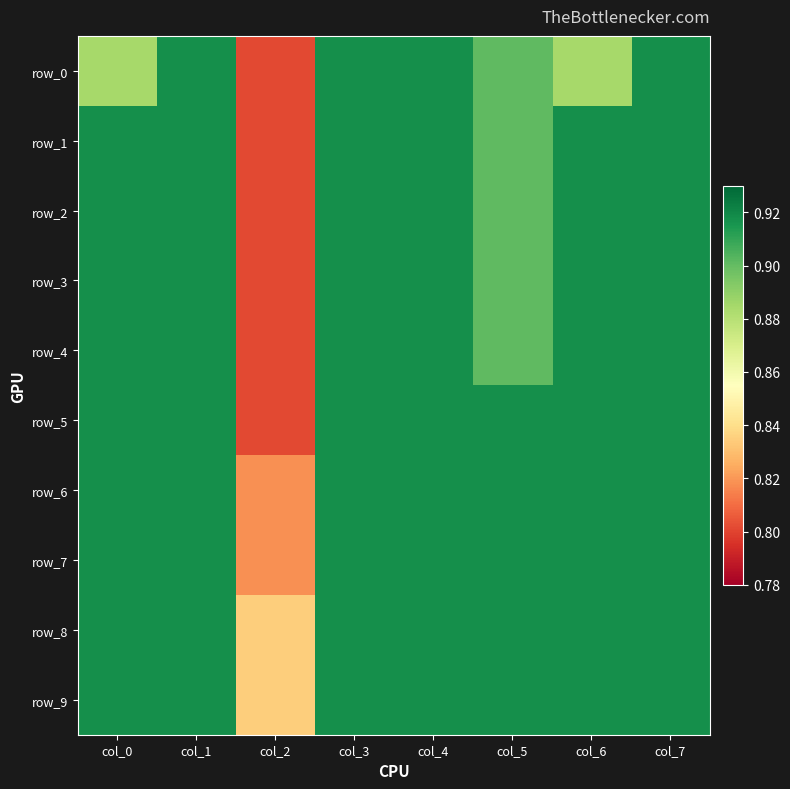

How many row_5 values are between 0 and 1?

8